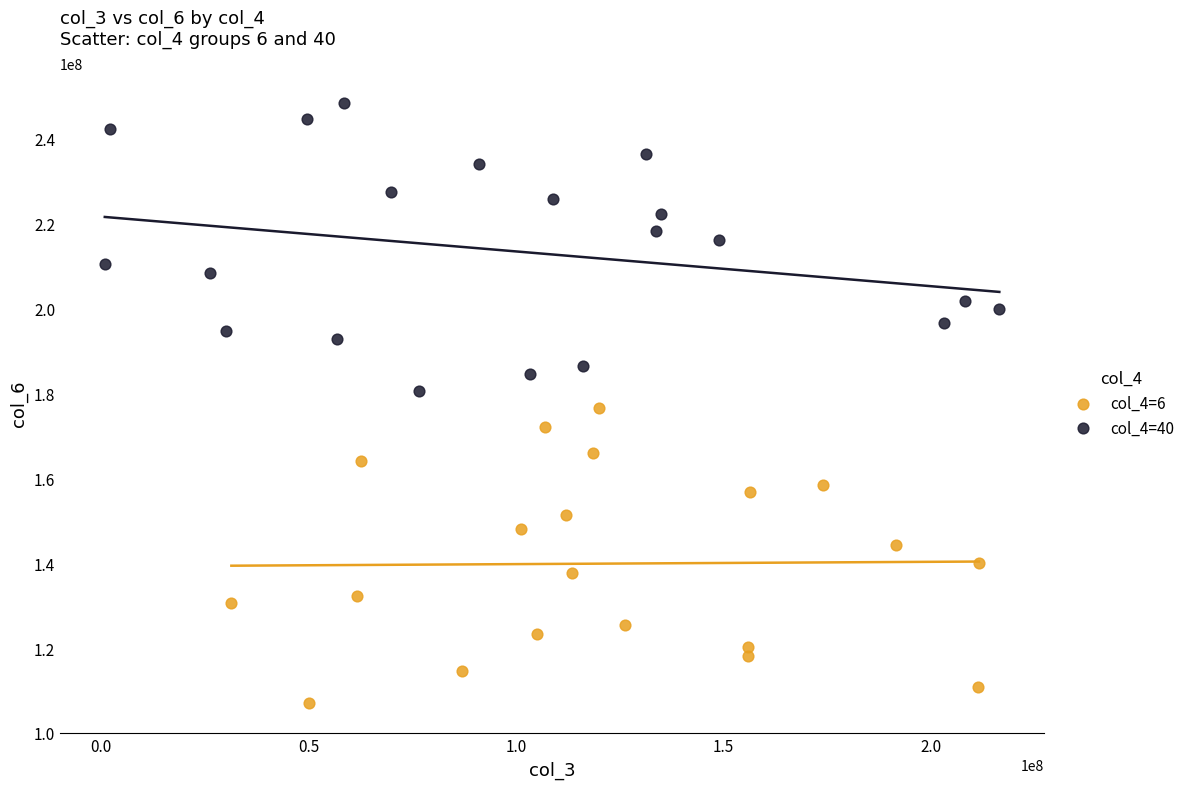

Which series reaches the minimum Y coordinate?

col_4=6